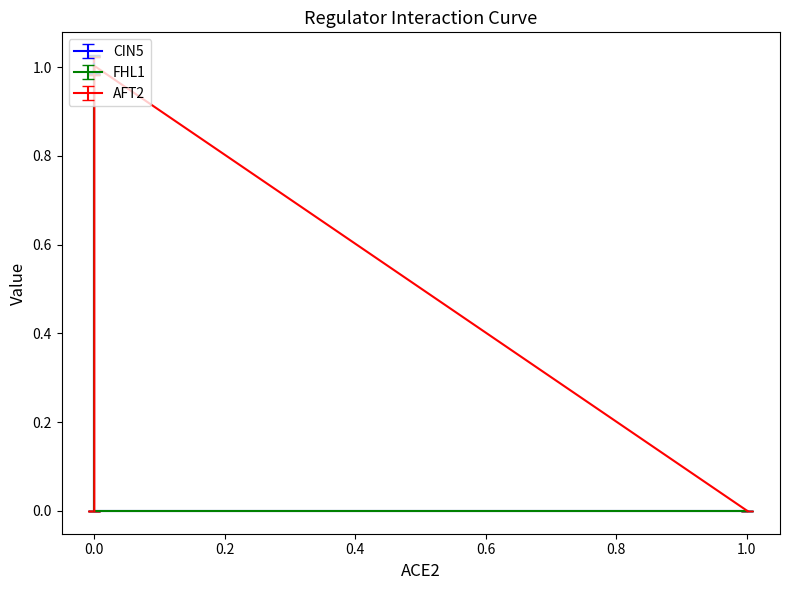

How many values in CIN5 are above zero?

2